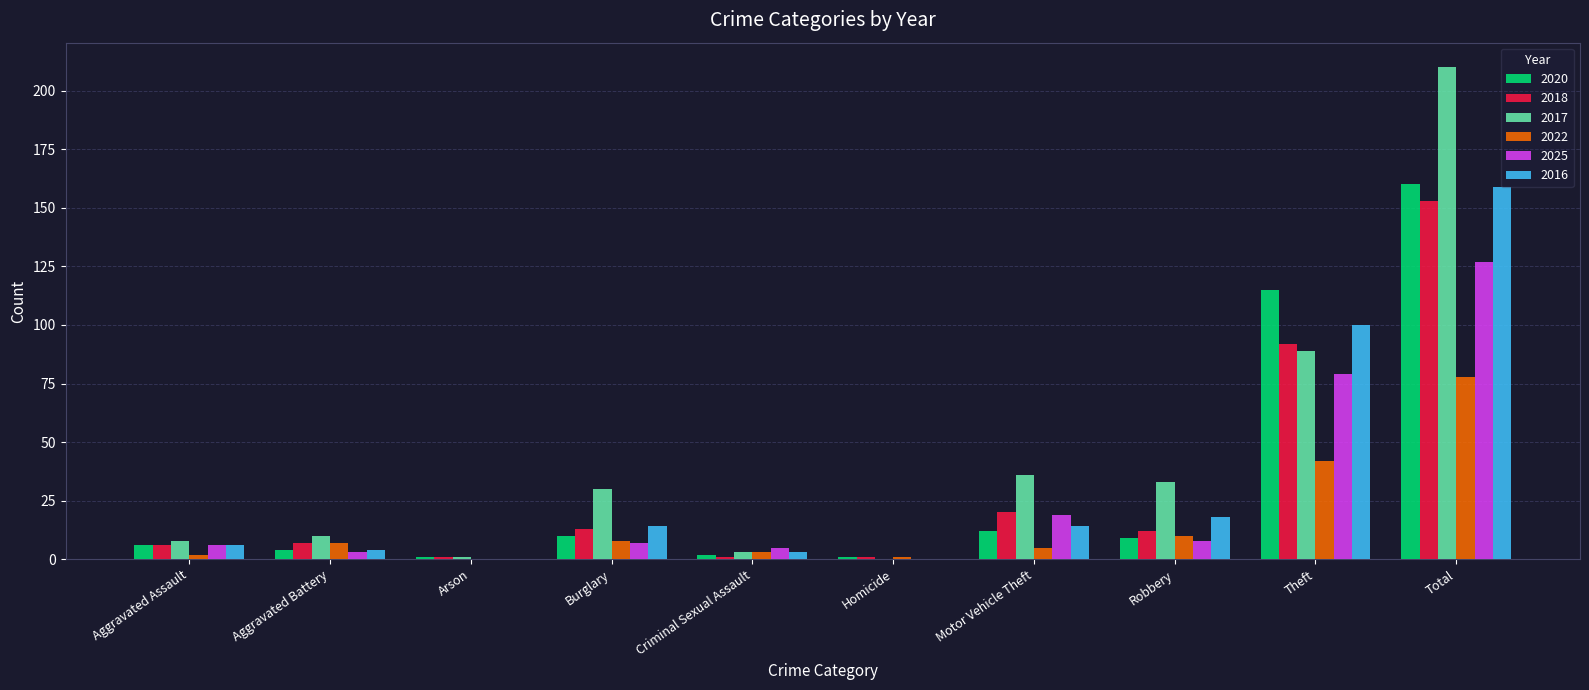

Count the number of categories in the chart.

10